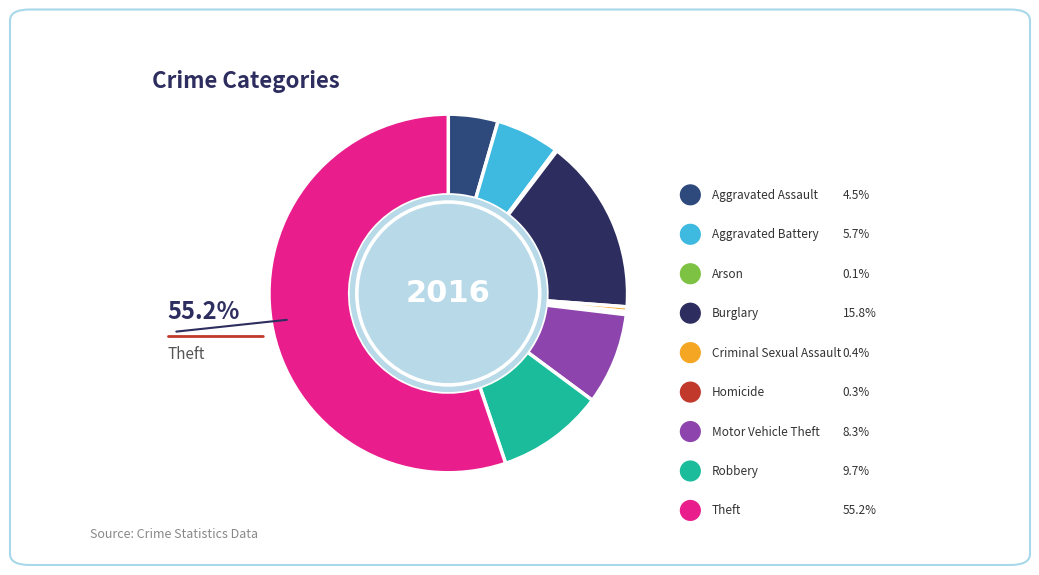

How many slices are in this pie chart?

9